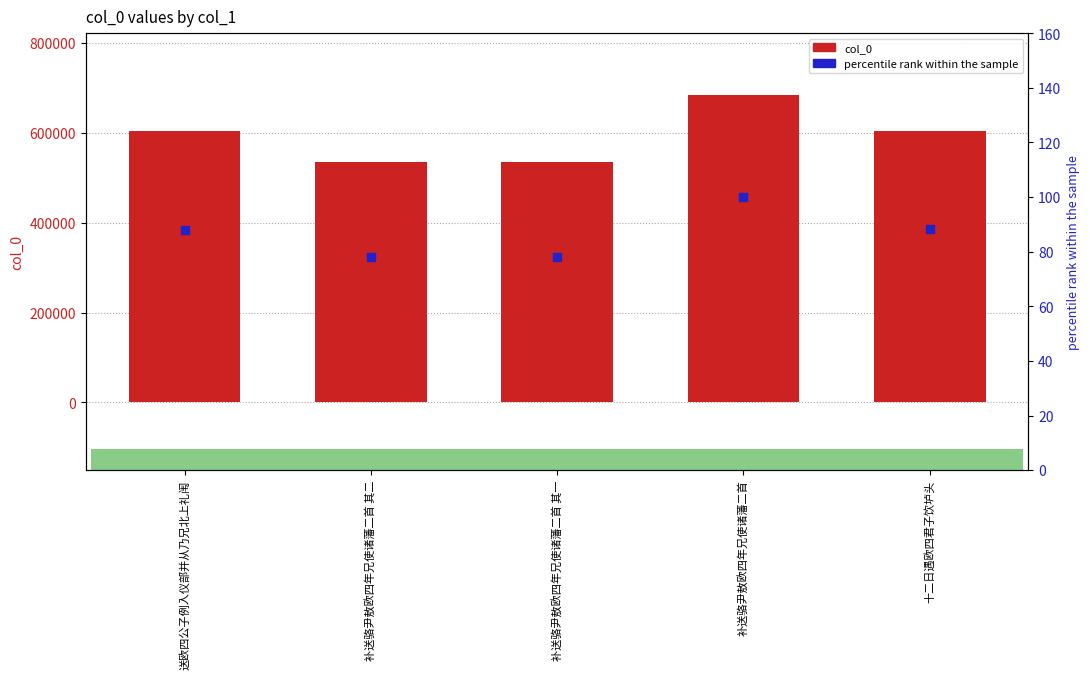

What is the total value across all series at 十二日遇欧四君子饮垆头?

603136.1